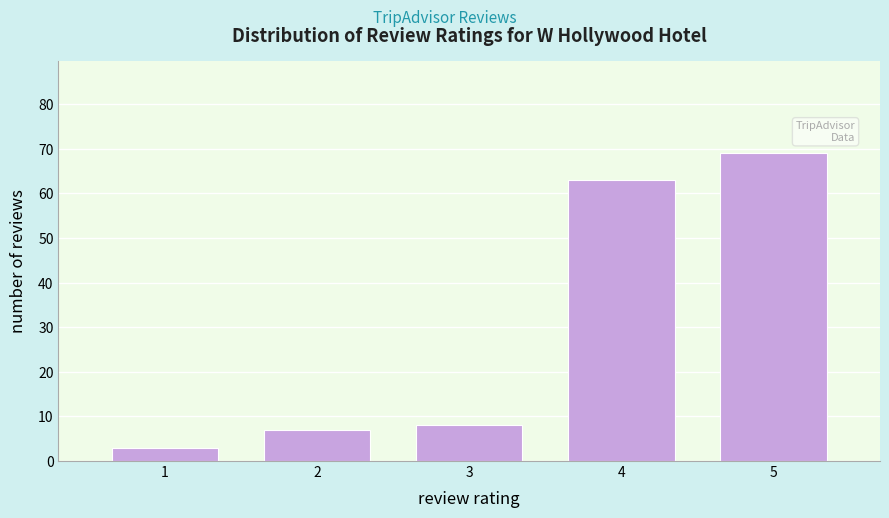

Reading left to right, what are all the values shown in this chart?

1=3	2=7	3=8	4=63	5=69